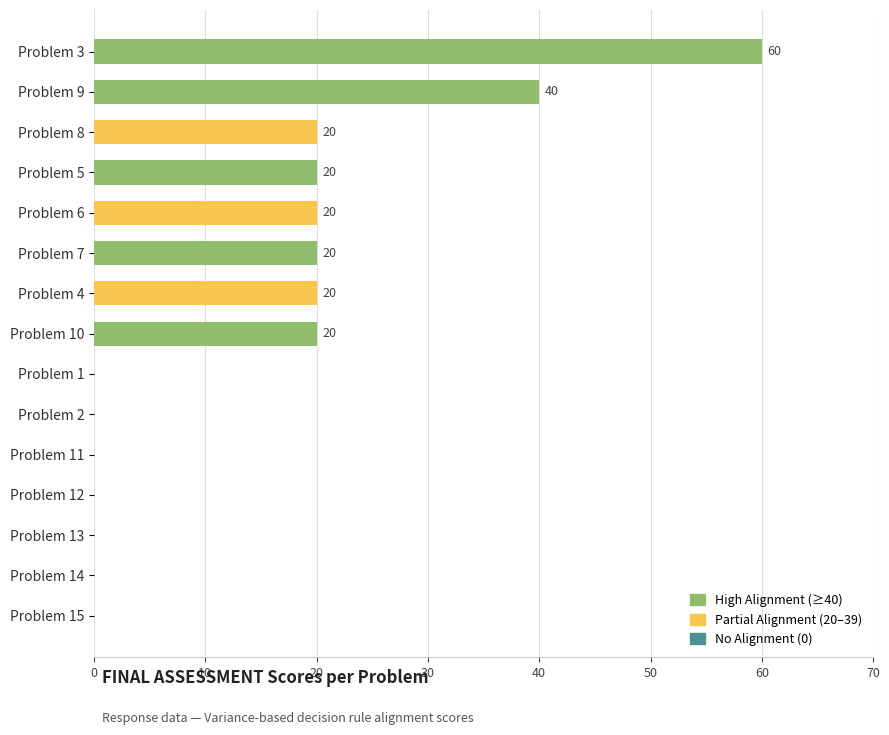

Reading top to bottom, list all the values displayed in this chart.

Problem 3=60	Problem 9=40	Problem 8=20	Problem 5=20	Problem 6=20	Problem 7=20	Problem 4=20	Problem 10=20	Problem 1=0	Problem 2=0	Problem 11=0	Problem 12=0	Problem 13=0	Problem 14=0	Problem 15=0